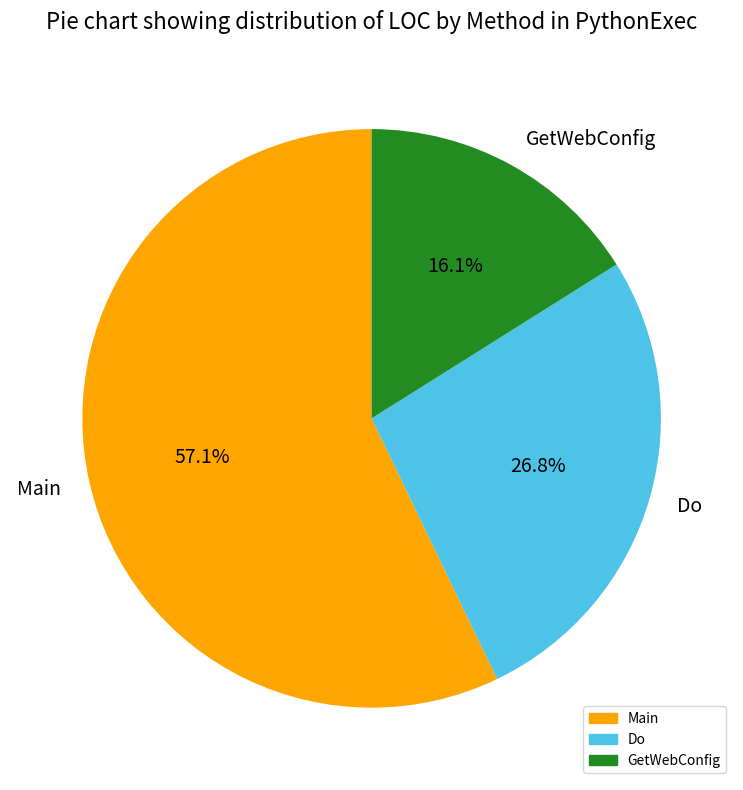

What percentage is the Main slice, to the nearest percent?

57%